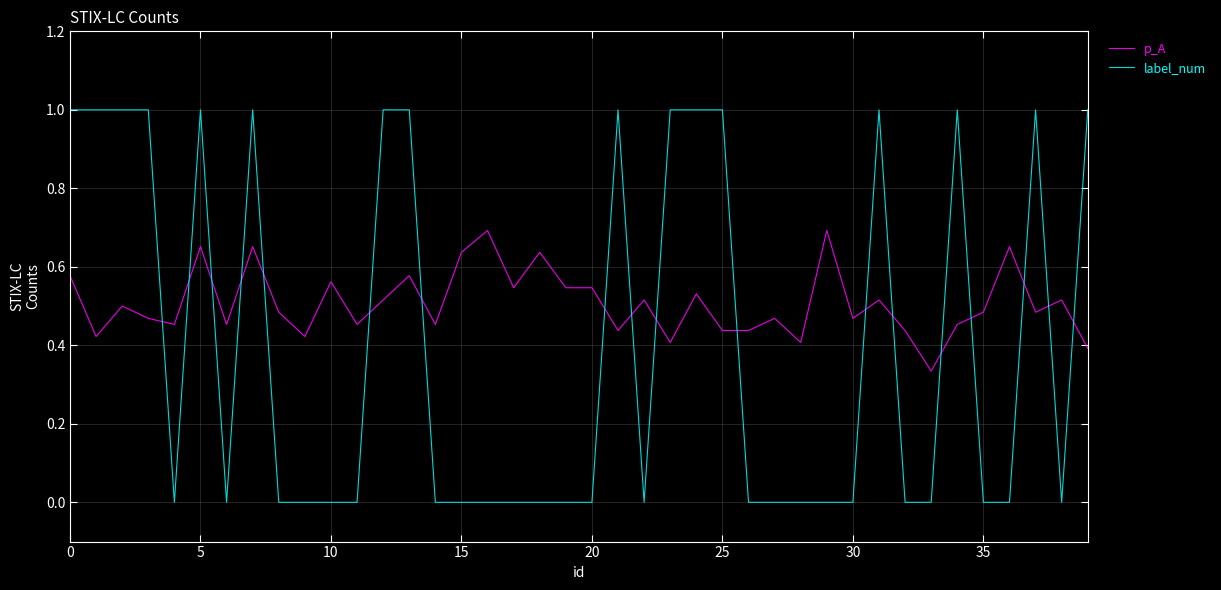

List the series in order of their overall mean, highest first.

p_A, label_num